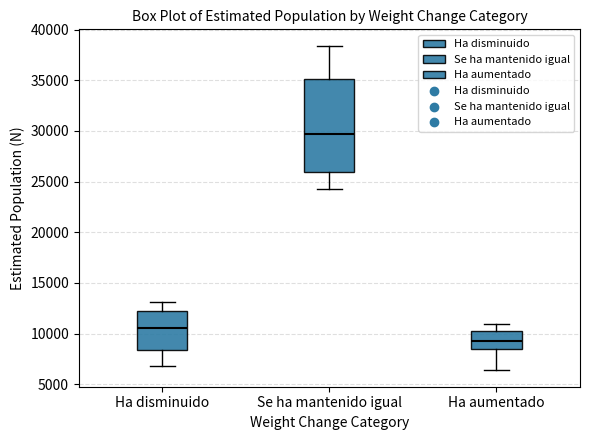

Which box is the tallest, from its lower edge to its upper edge?

Se ha mantenido igual